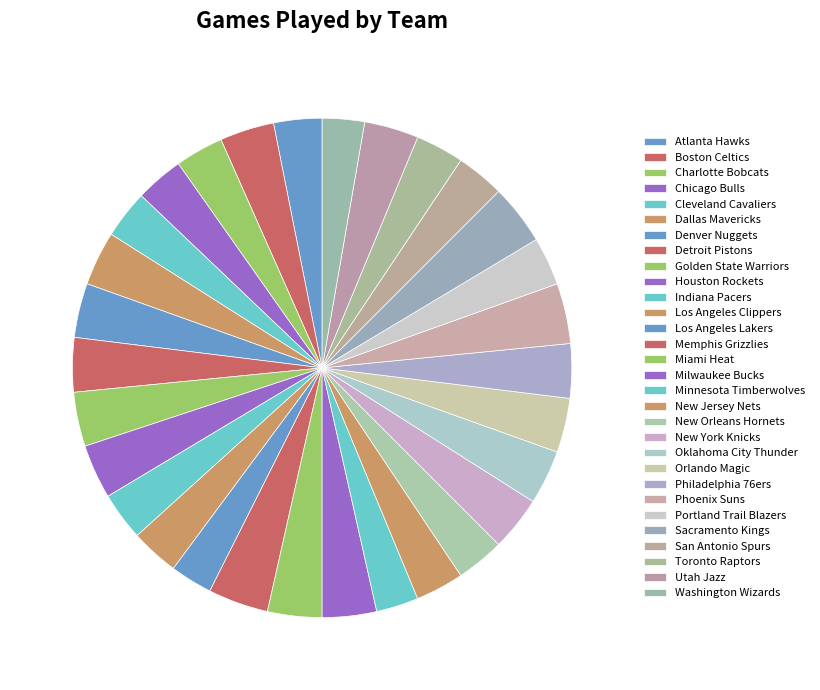

What is the ratio of the value at Atlanta Hawks to the value at San Antonio Spurs?

1.0